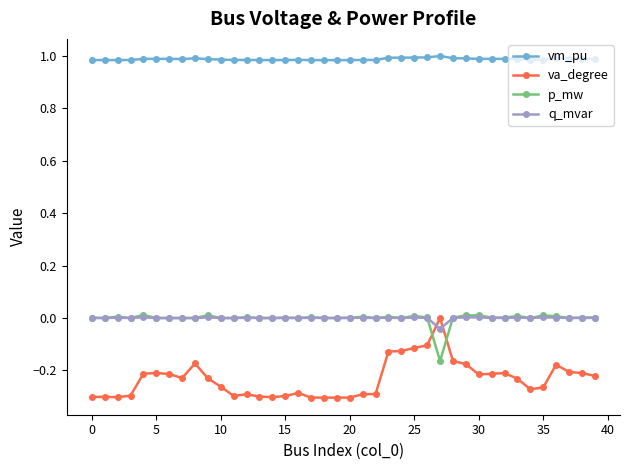

True or false: vm_pu and p_mw intersect in this chart.

False